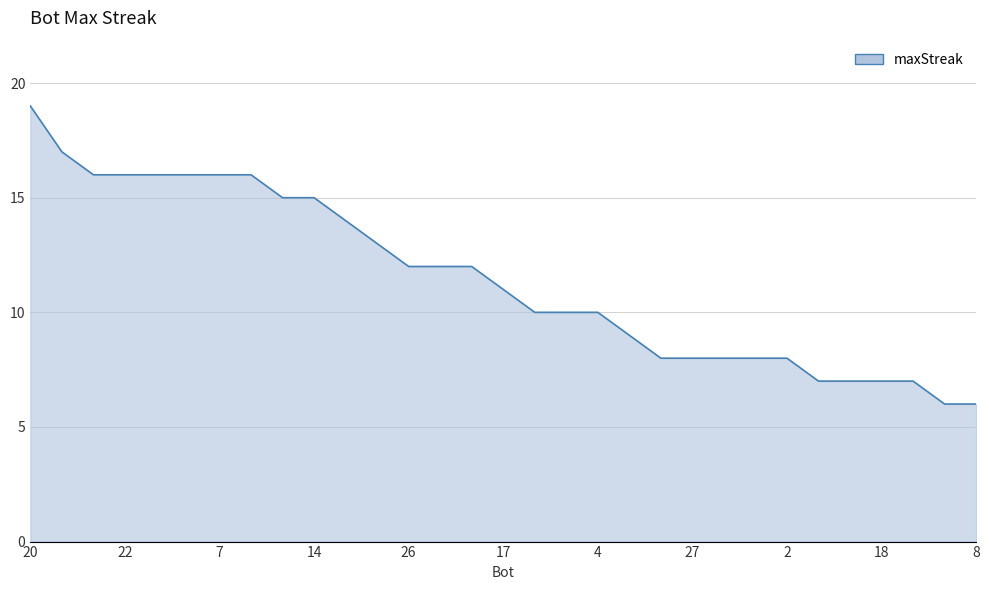

What is the difference between the maximum and minimum values?

13